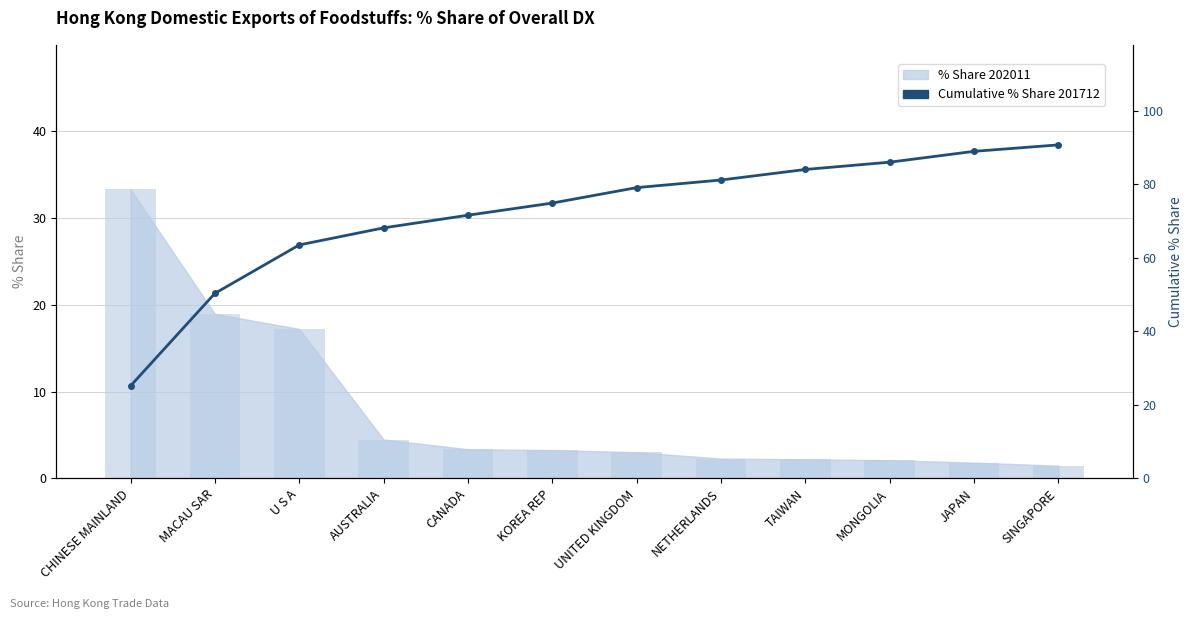

How many data points does each series have?

12